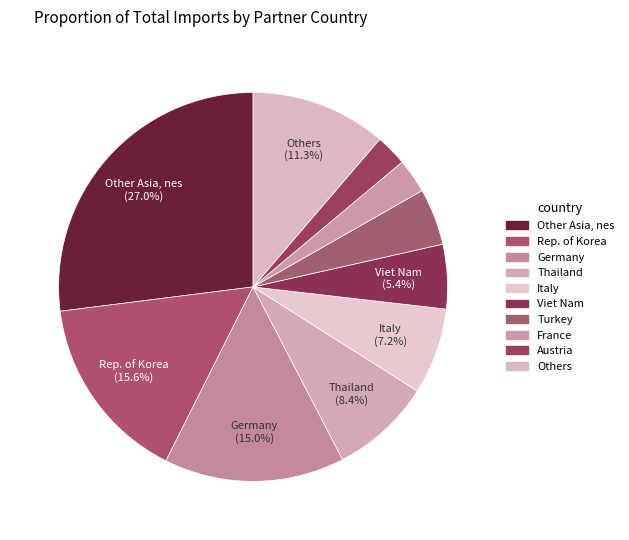

Count the number of slices in the pie.

10